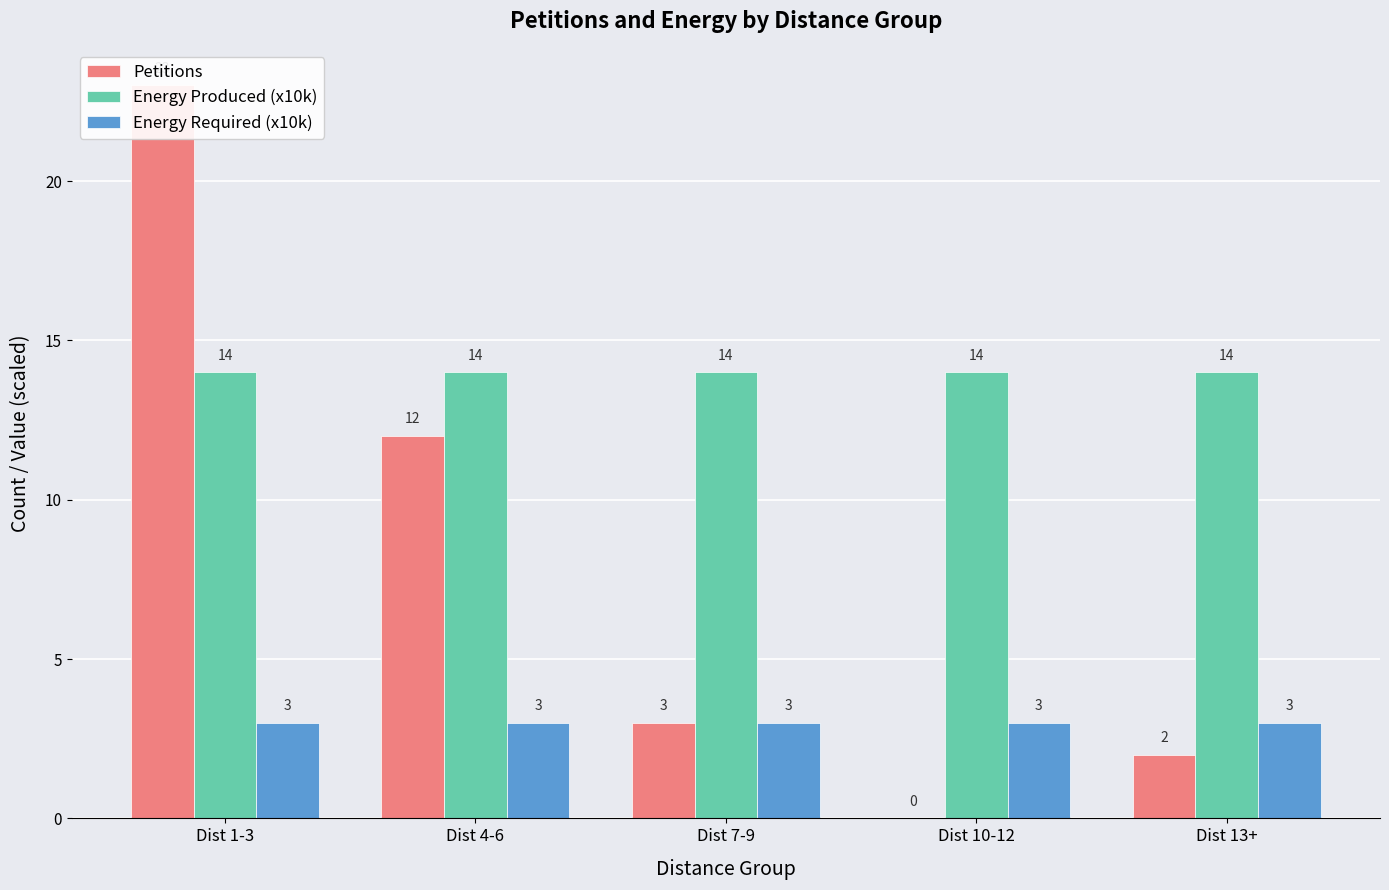

Between Dist 4-6 and Dist 1-3, which is larger?

Dist 1-3